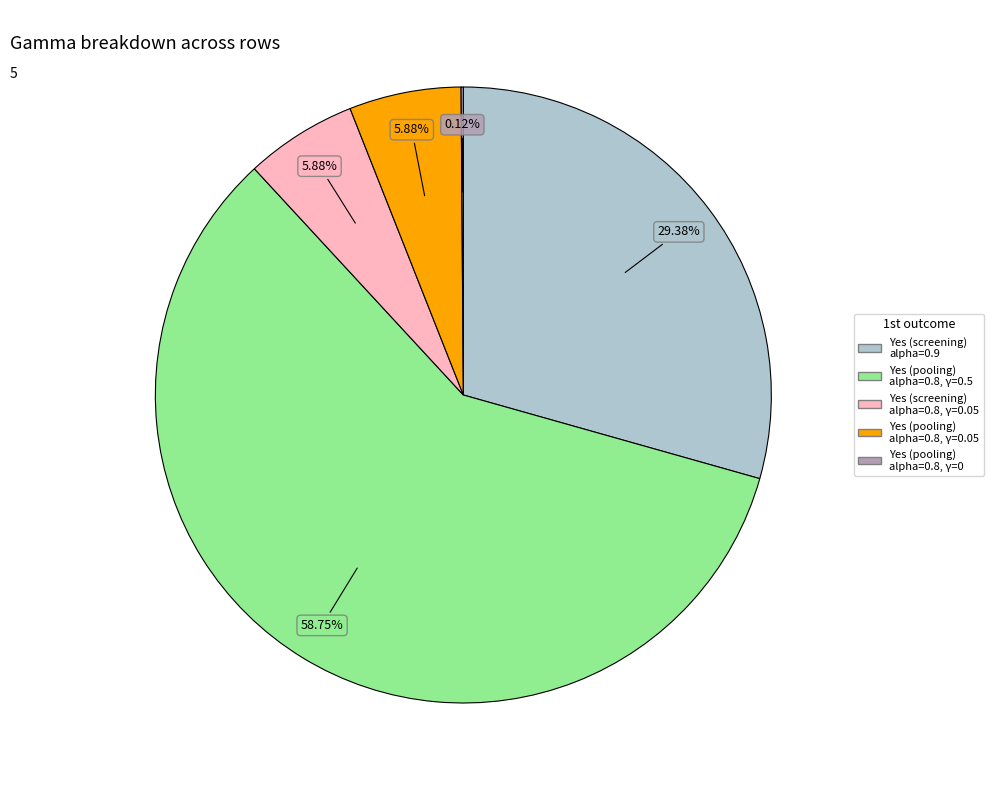

Is there a majority slice in this chart?

Yes